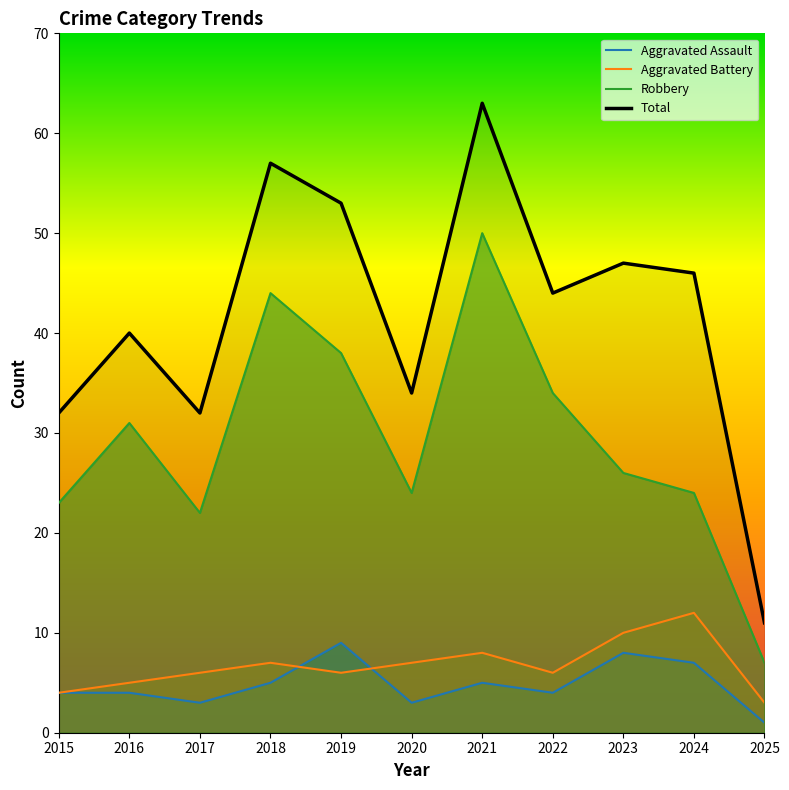

At how many categories does at least one series exceed 39?

7